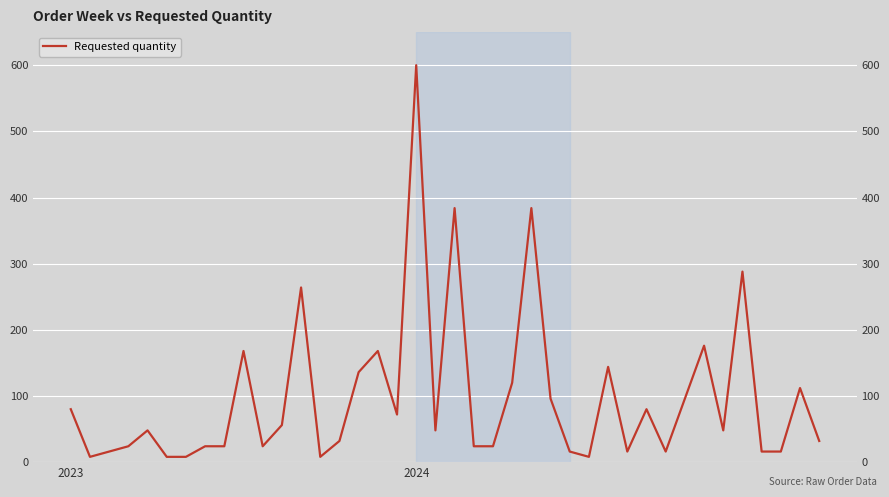

How many lines are shown in the chart?

1